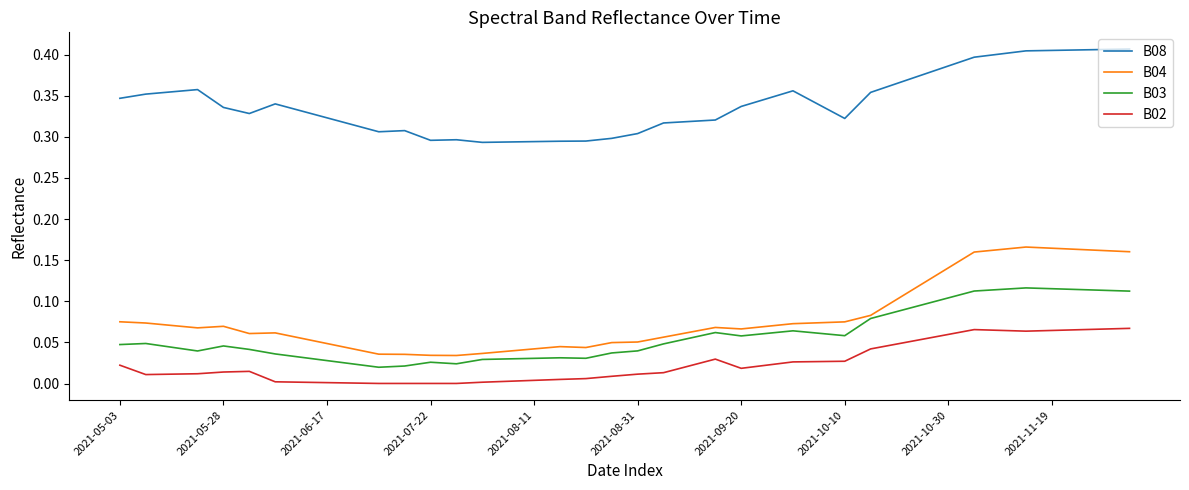

True or false: B04 and B02 intersect in this chart.

False